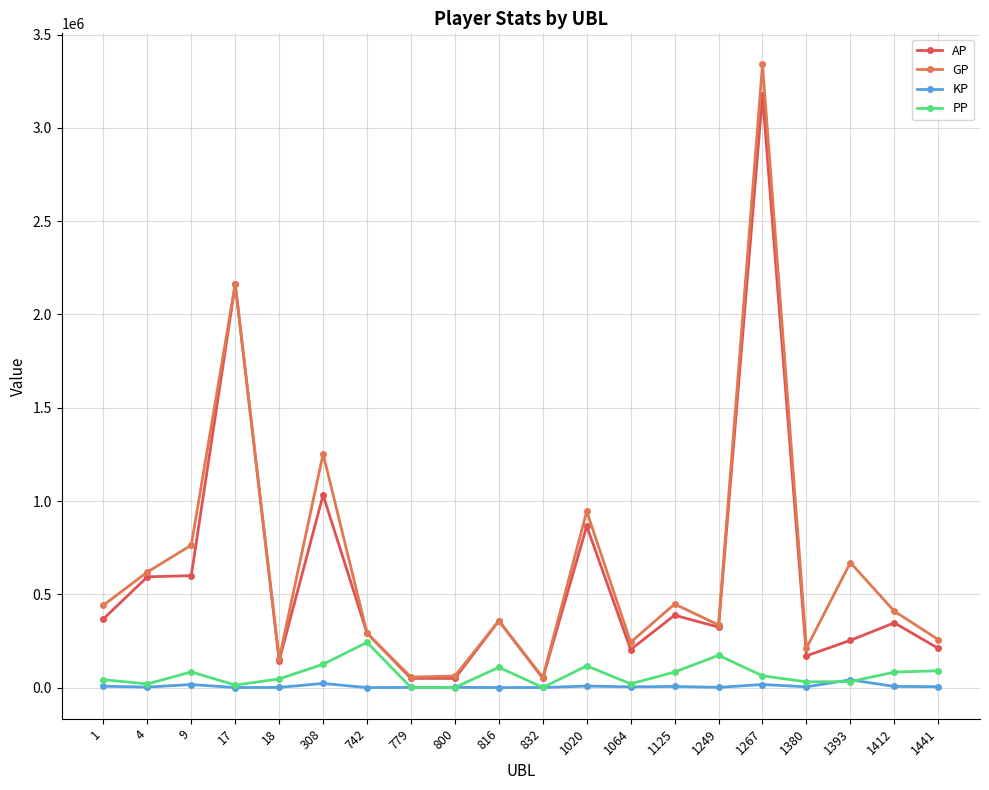

The AP series shows 49246.0 at 779. True or false?

True